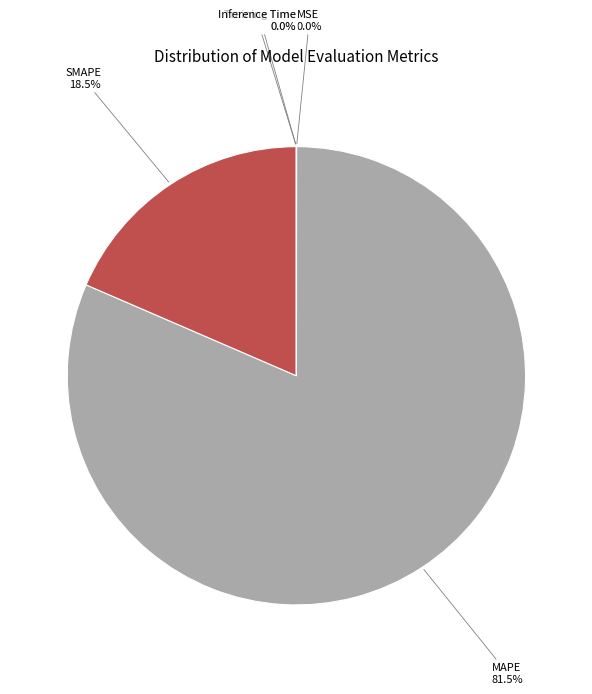

Does SMAPE 18.5% represent more than half of the total?

No